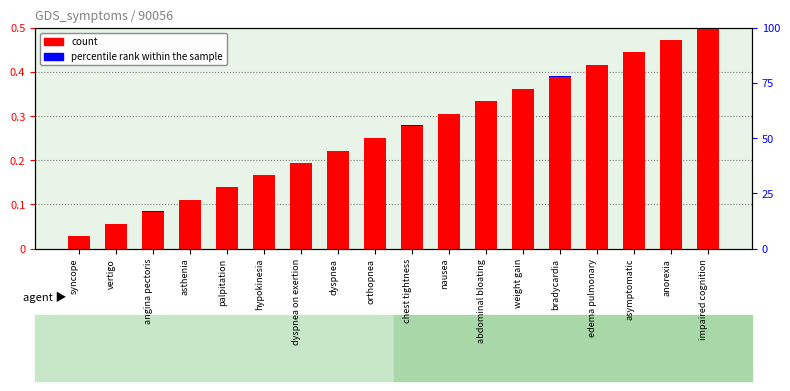

Count the number of data series in this chart.

2